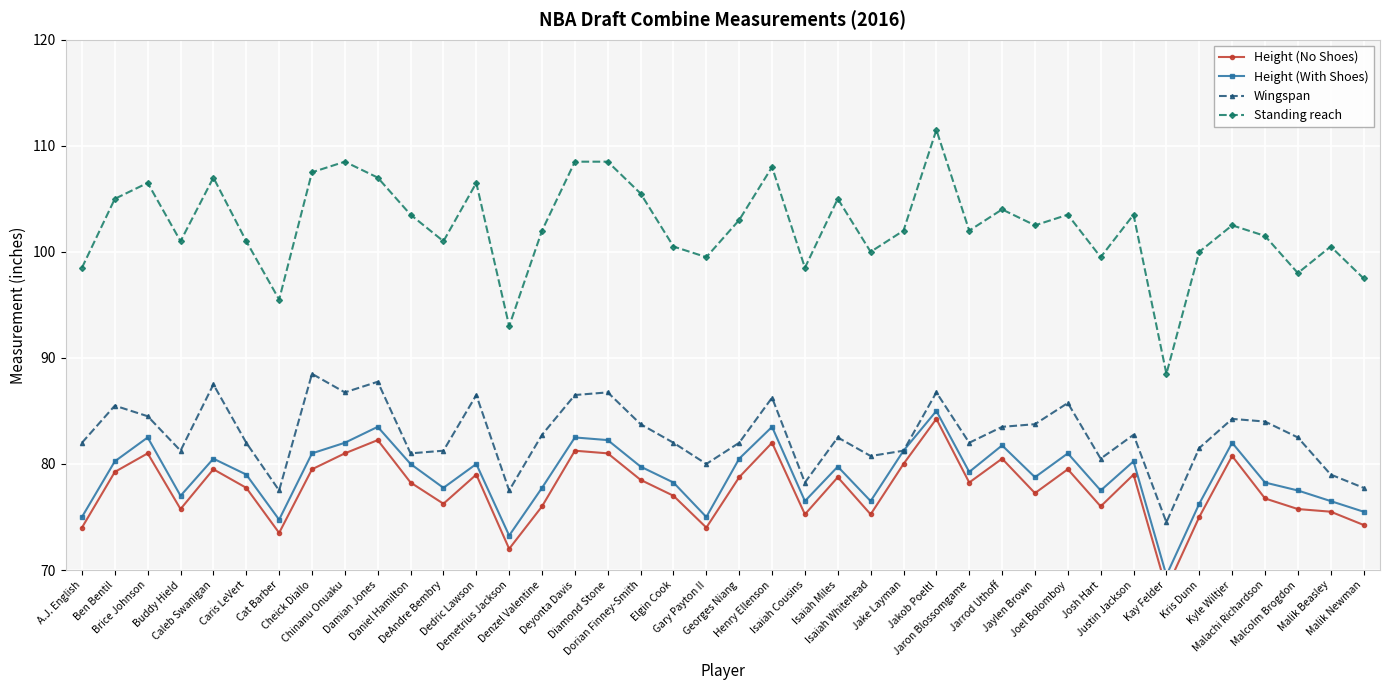

True or false: Height (No Shoes) and Standing reach cross at least once.

False